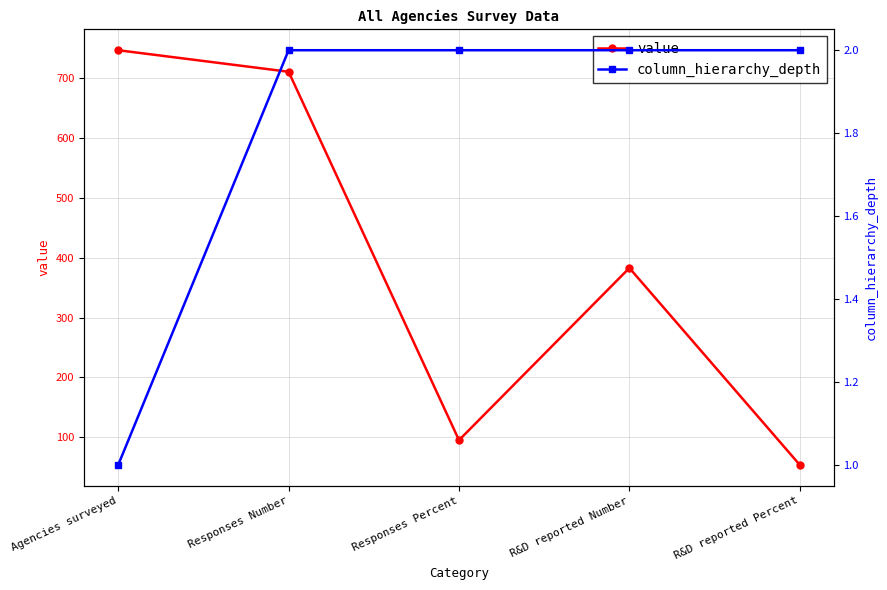

What are all the series names shown in the legend?

value, column_hierarchy_depth